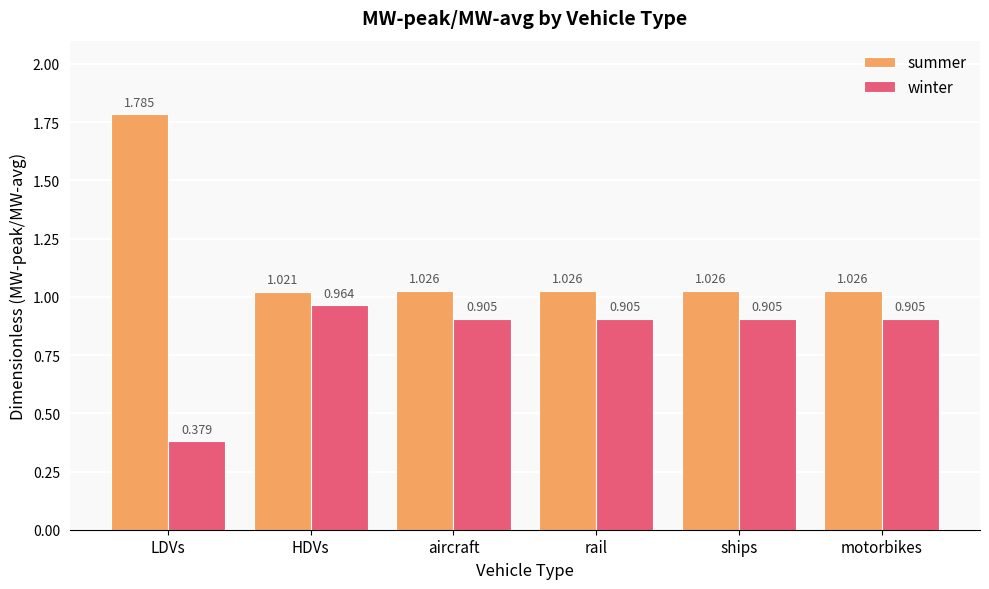

Where is summer nearest to the value 1?

HDVs